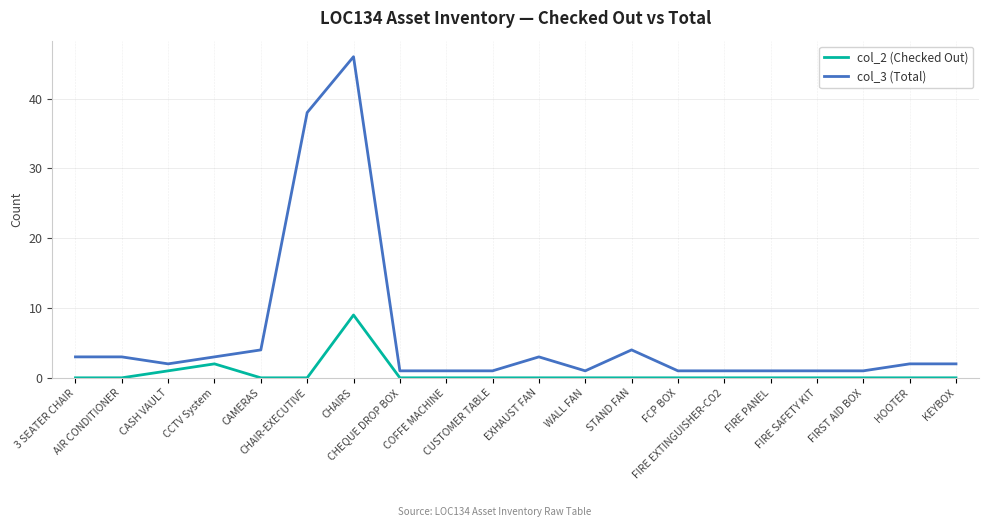

List the series in order of their peak value, highest first.

col_3 (Total), col_2 (Checked Out)